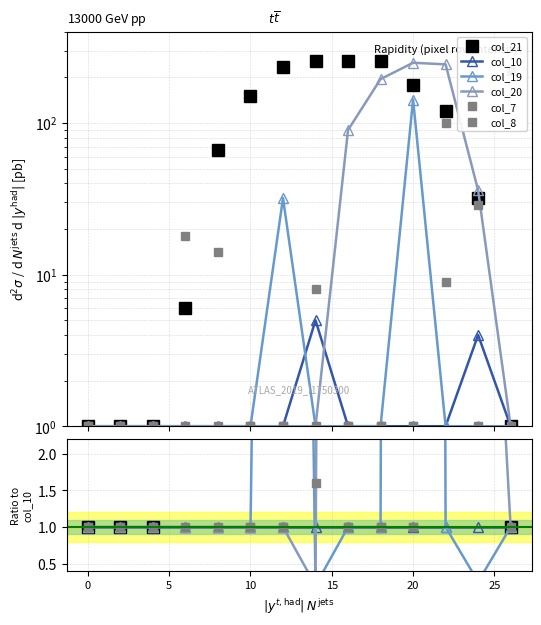

Which series has the widest spread of values?

col_21